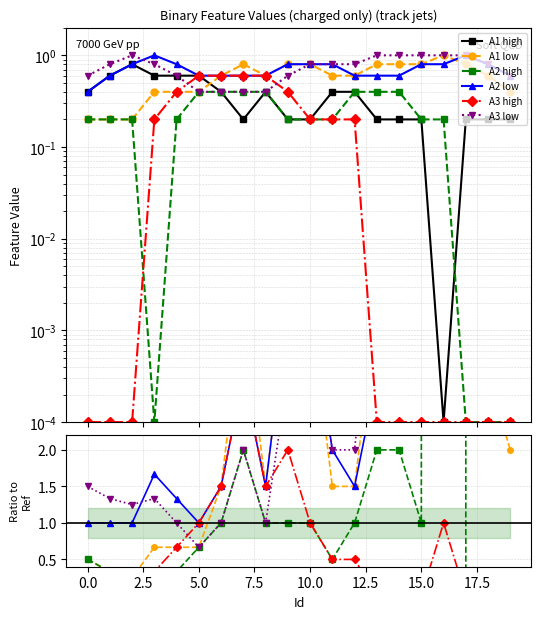

After their last crossing, which series has the higher values: A1 high or A1 low?

A1 low